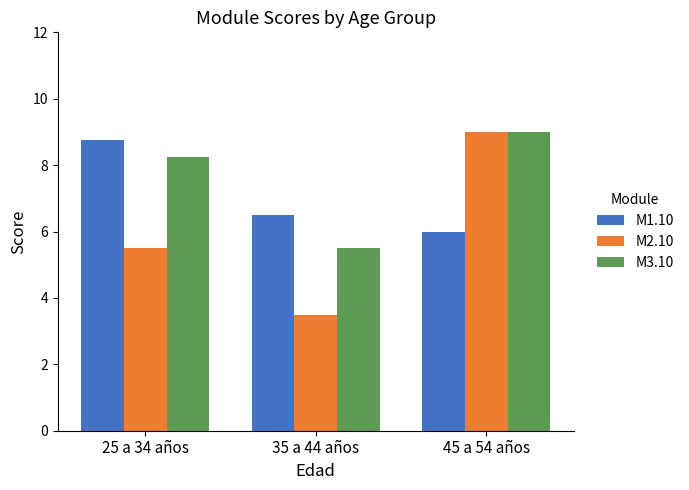

What are all the series names shown in the legend?

M1.10, M2.10, M3.10